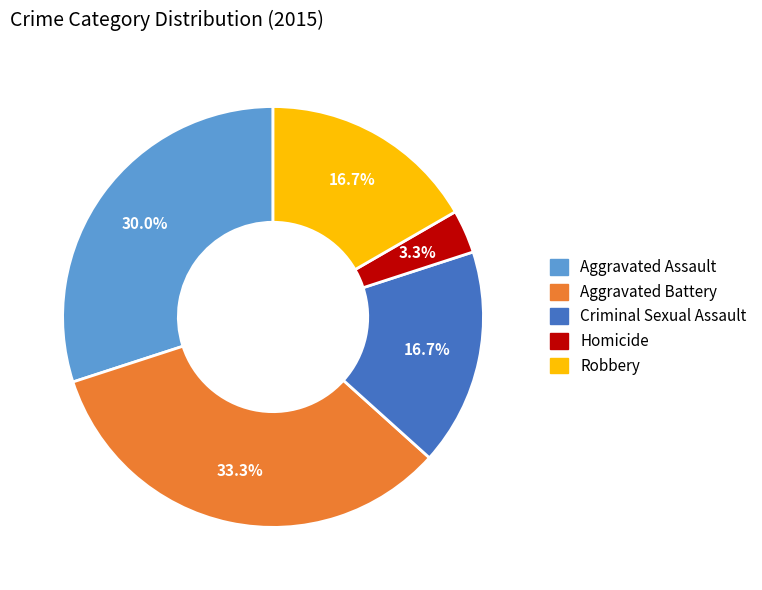

What percentage is NOT represented by Aggravated Battery?

66.7%